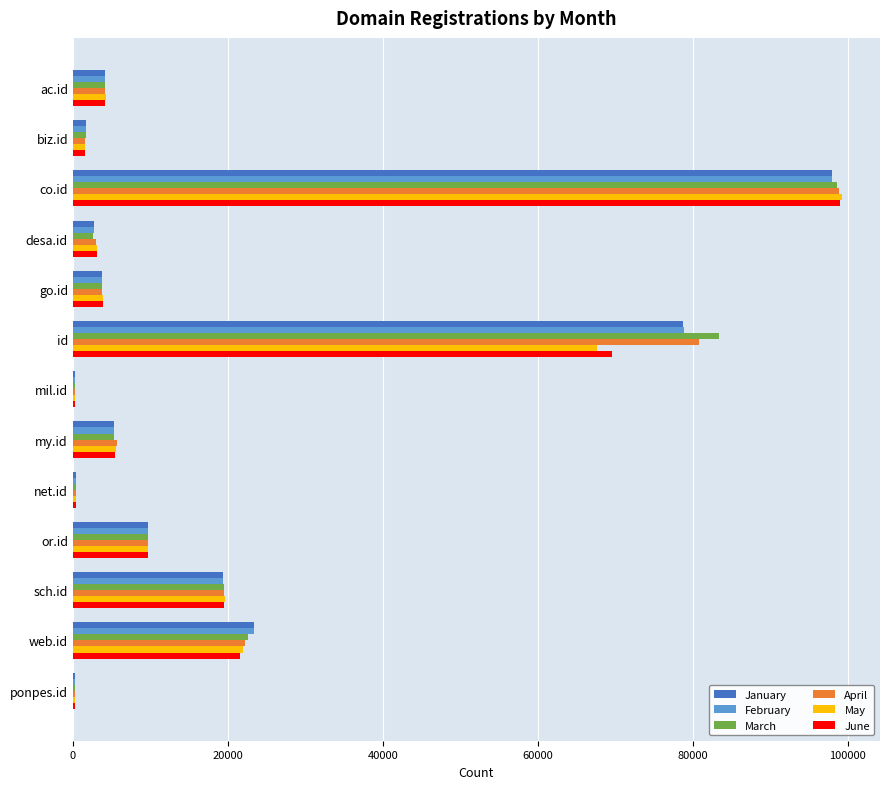

The March series shows 32342 at web.id. True or false?

False